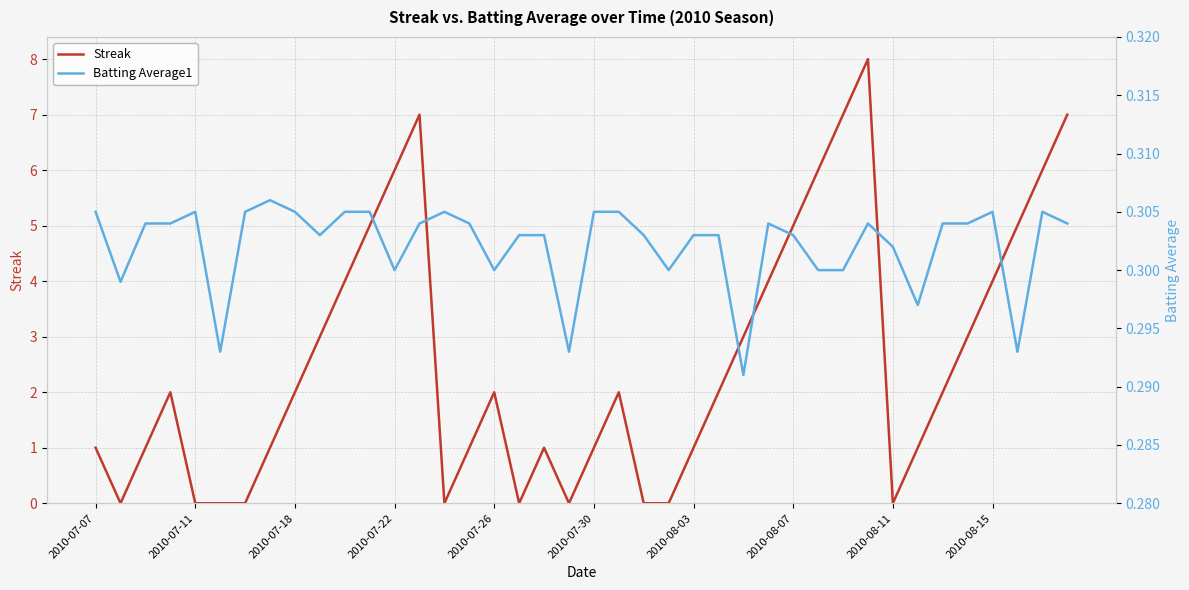

What is the average value of the Batting Average1 series?

0.3